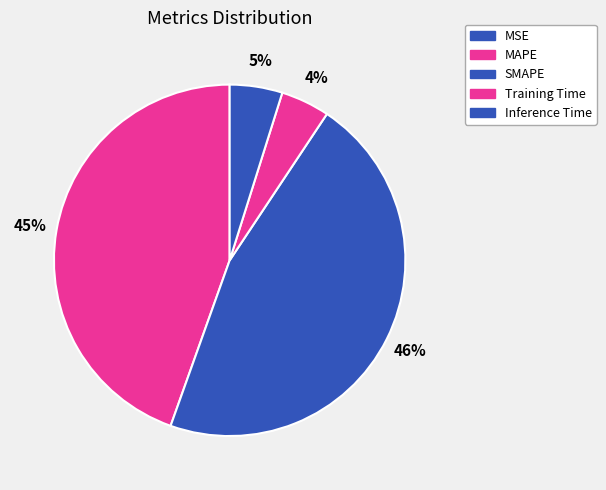

To the nearest percent, what is the combined percentage of Training Time and MAPE?

49%